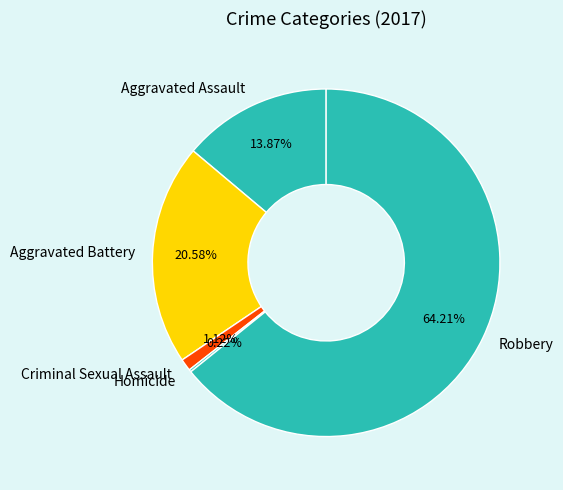

True or false: Aggravated Battery accounts for 21% of the total.

True